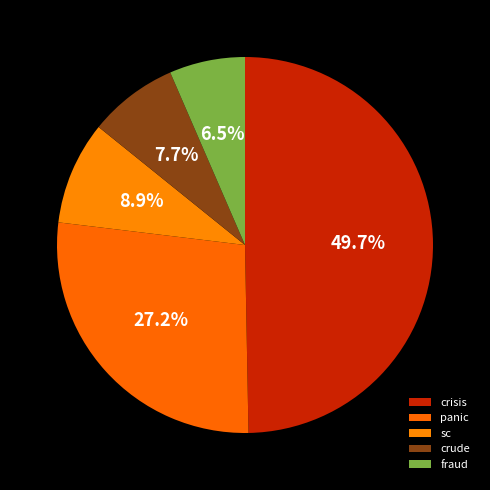

Count the number of slices in the pie.

5